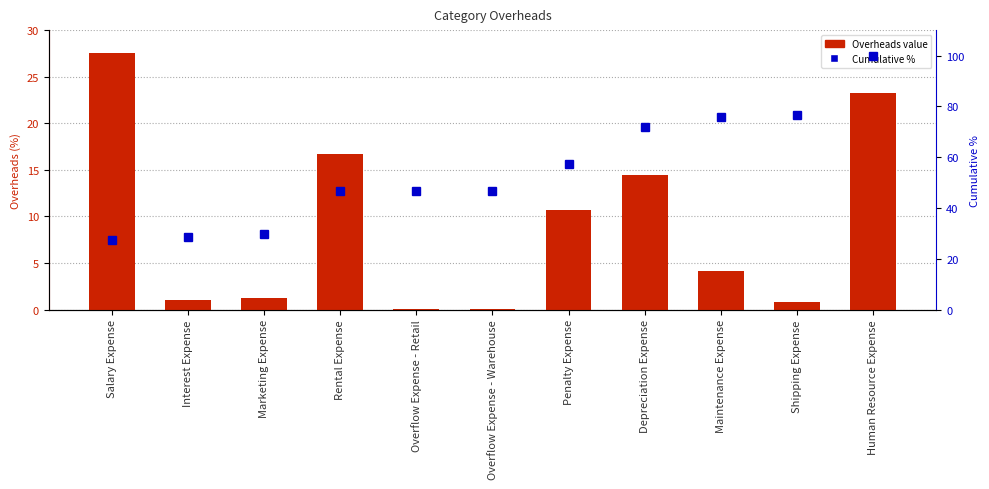

At which label does Overheads reach its minimum?

Overflow Expense - Retail